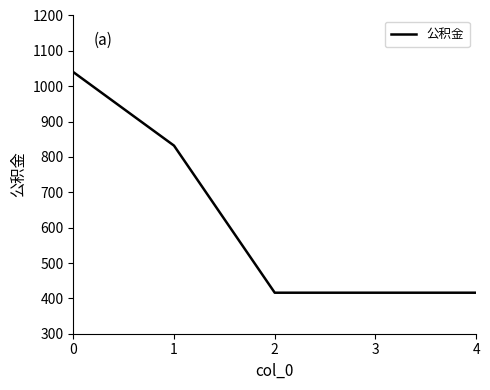

True or false: the data has more than 2 interior local peaks.

False